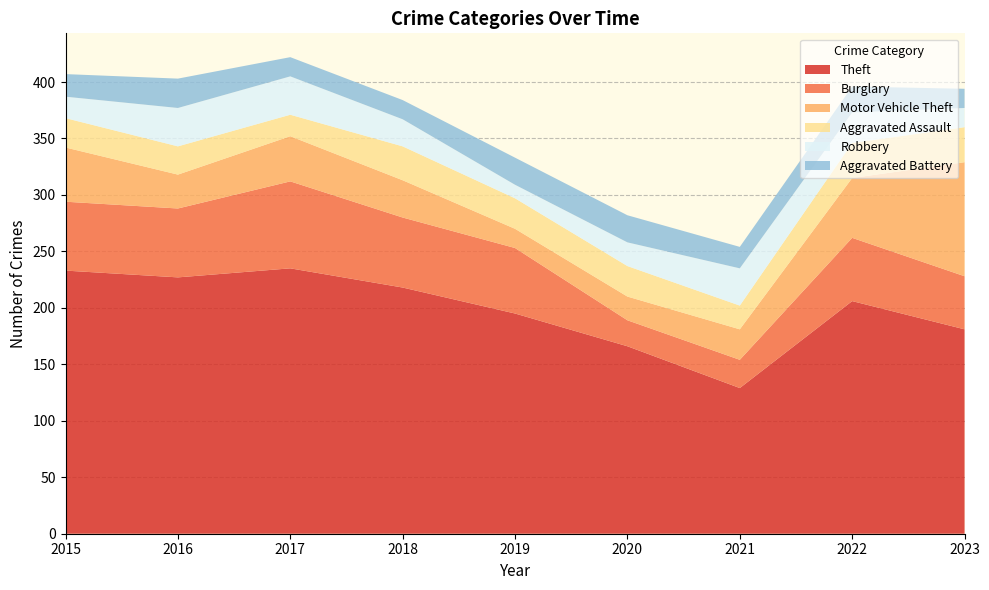

Reading left to right, transcribe all the data shown in this chart.

Theft: 233	227	235	218	195	166	129	206	181
Burglary: 61	61	77	62	58	23	25	56	47
Motor Vehicle Theft: 48	30	40	33	17	21	27	53	101
Aggravated Assault: 26	25	19	30	27	27	21	31	31
Robbery: 19	34	34	24	12	21	33	27	17
Aggravated Battery: 20	26	17	17	24	24	19	23	17